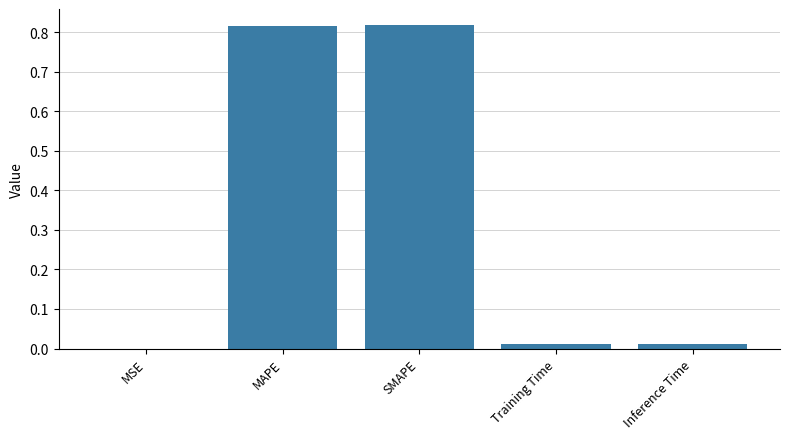

Are the bars horizontal?

No